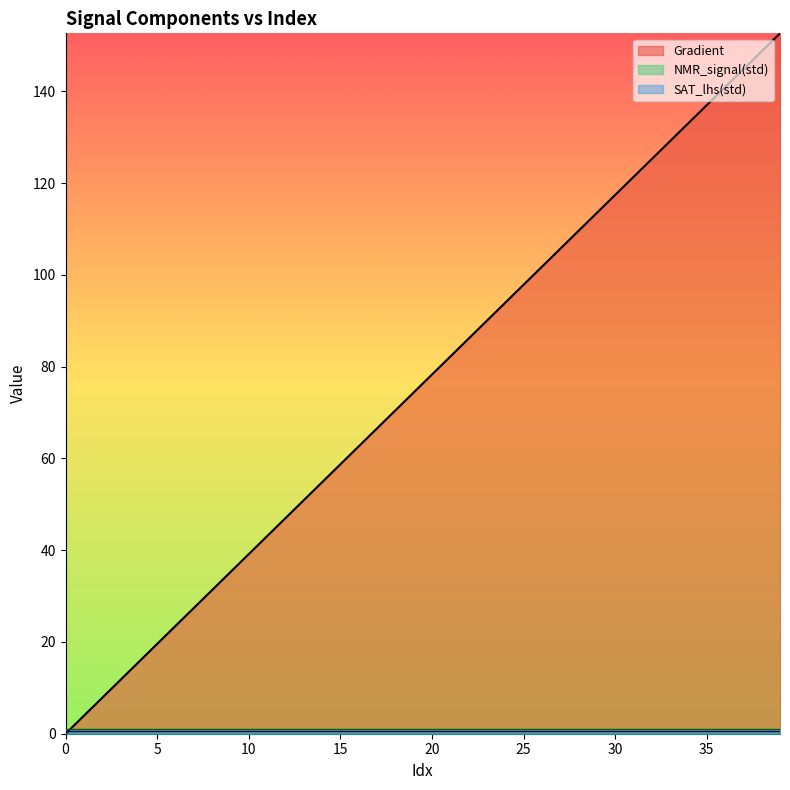

How many categories are shown in the chart?

40